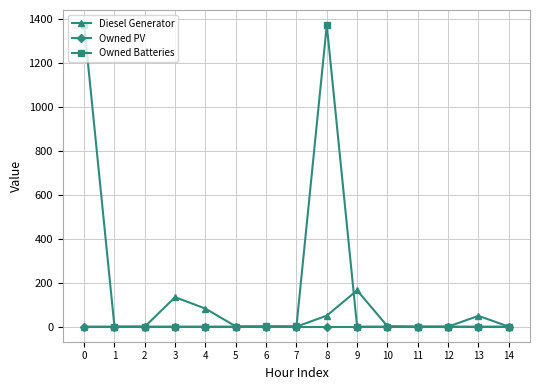

What is the total value across all series at 8?

1421